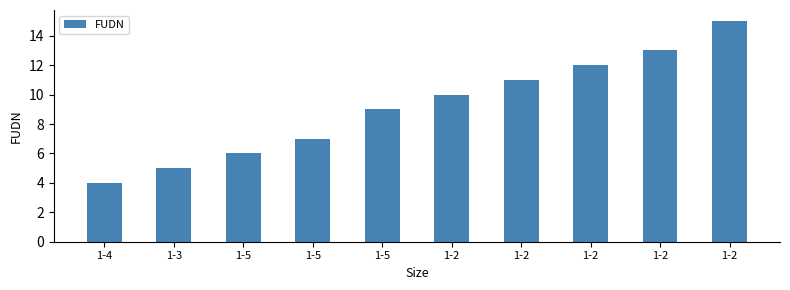

What is the label of the 5th bar from the left?

1-5